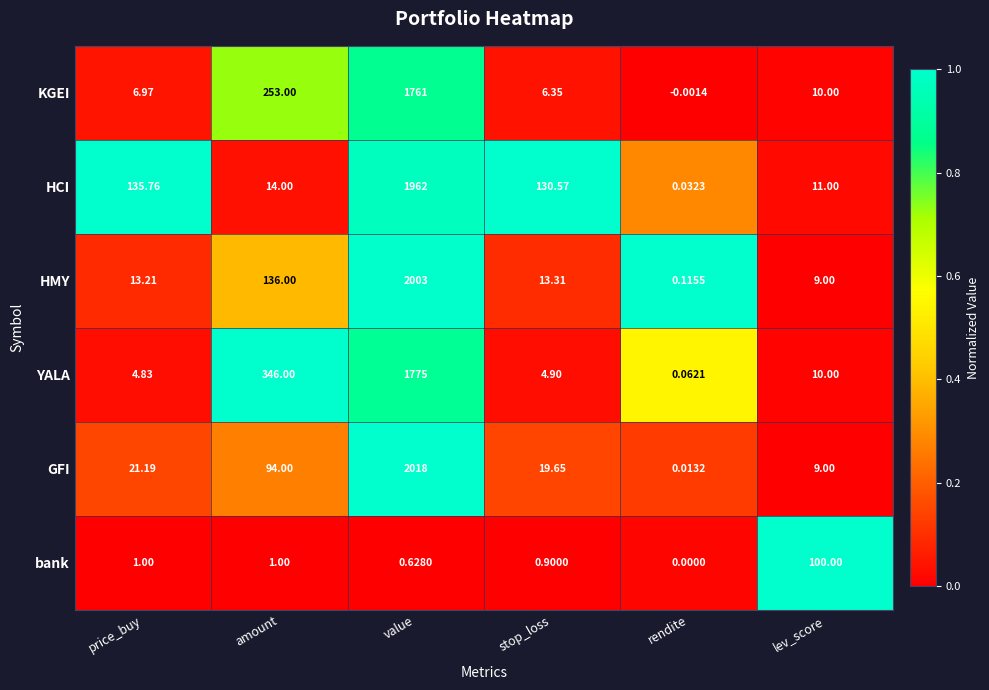

At which category is the sum across all series the highest?

value